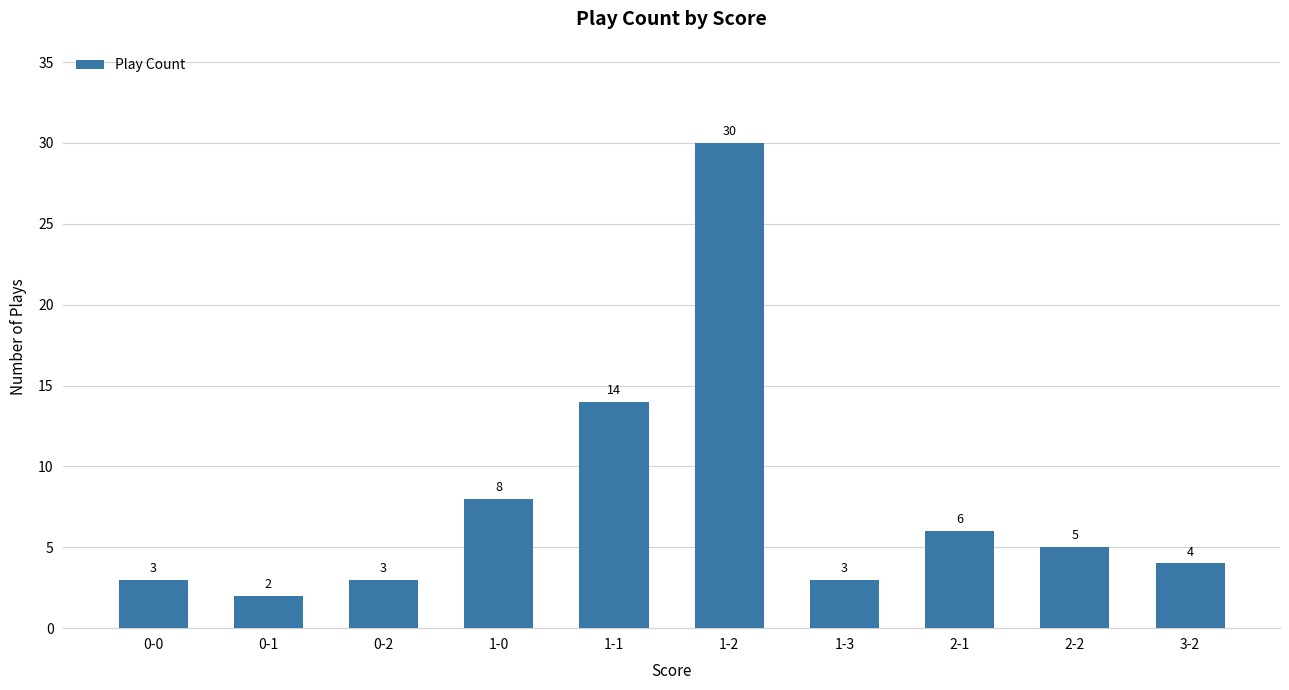

What is the sum of the values at 0-2 and 1-2?

33